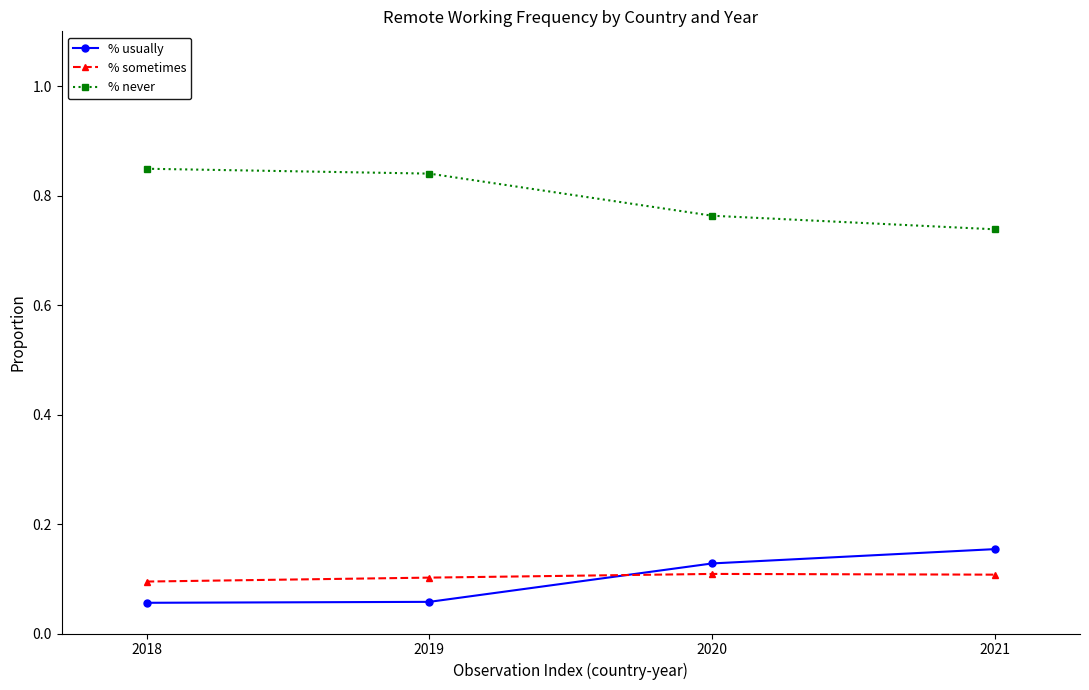

What is the sum of all % sometimes values?

0.4